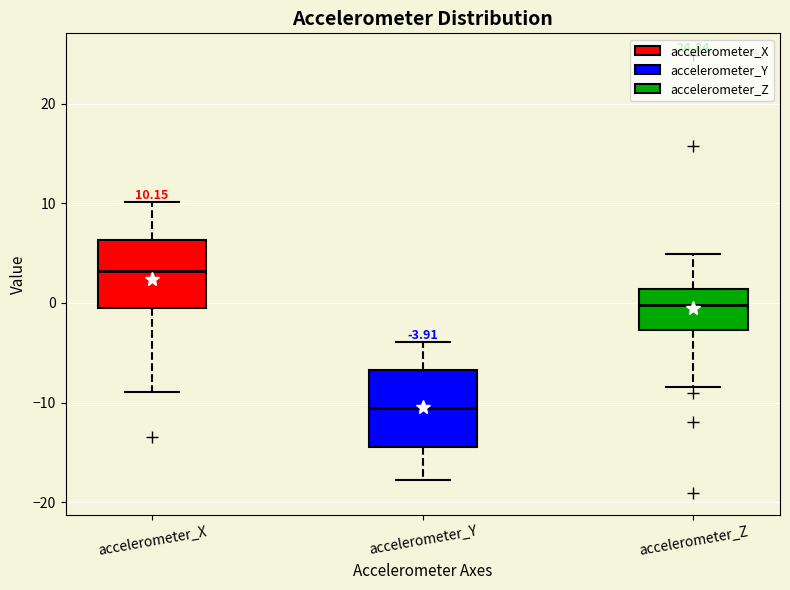

Which box's median line is the lowest?

accelerometer_Y